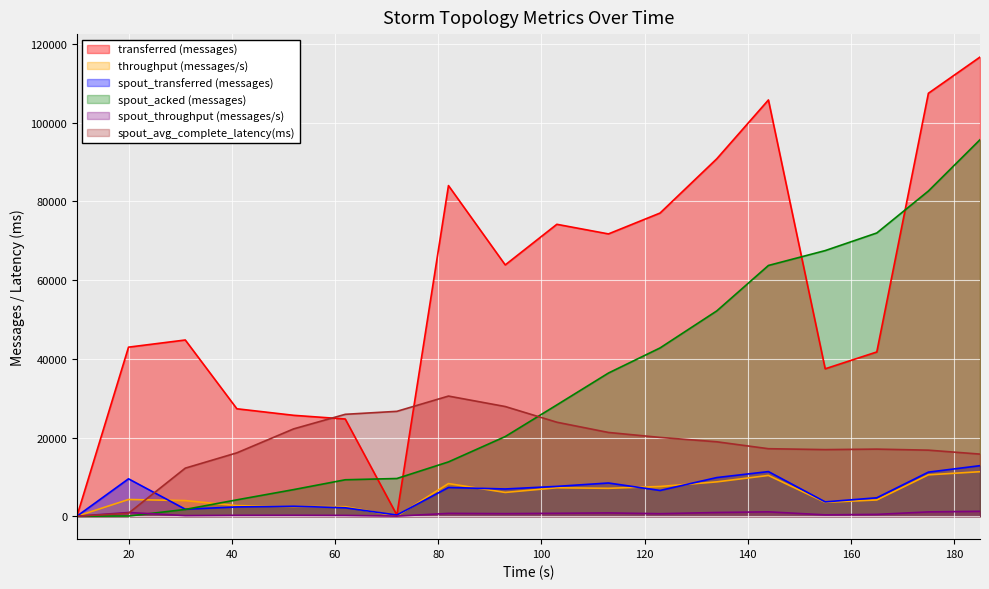

What are all the series names shown in the legend?

transferred (messages), throughput (messages/s), spout_transferred (messages), spout_acked (messages), spout_throughput (messages/s), spout_avg_complete_latency(ms)